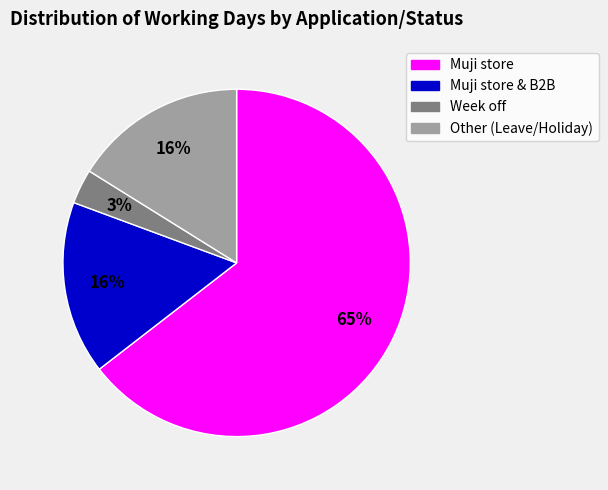

Combined, do Muji store and Muji store & B2B account for over 50%?

Yes